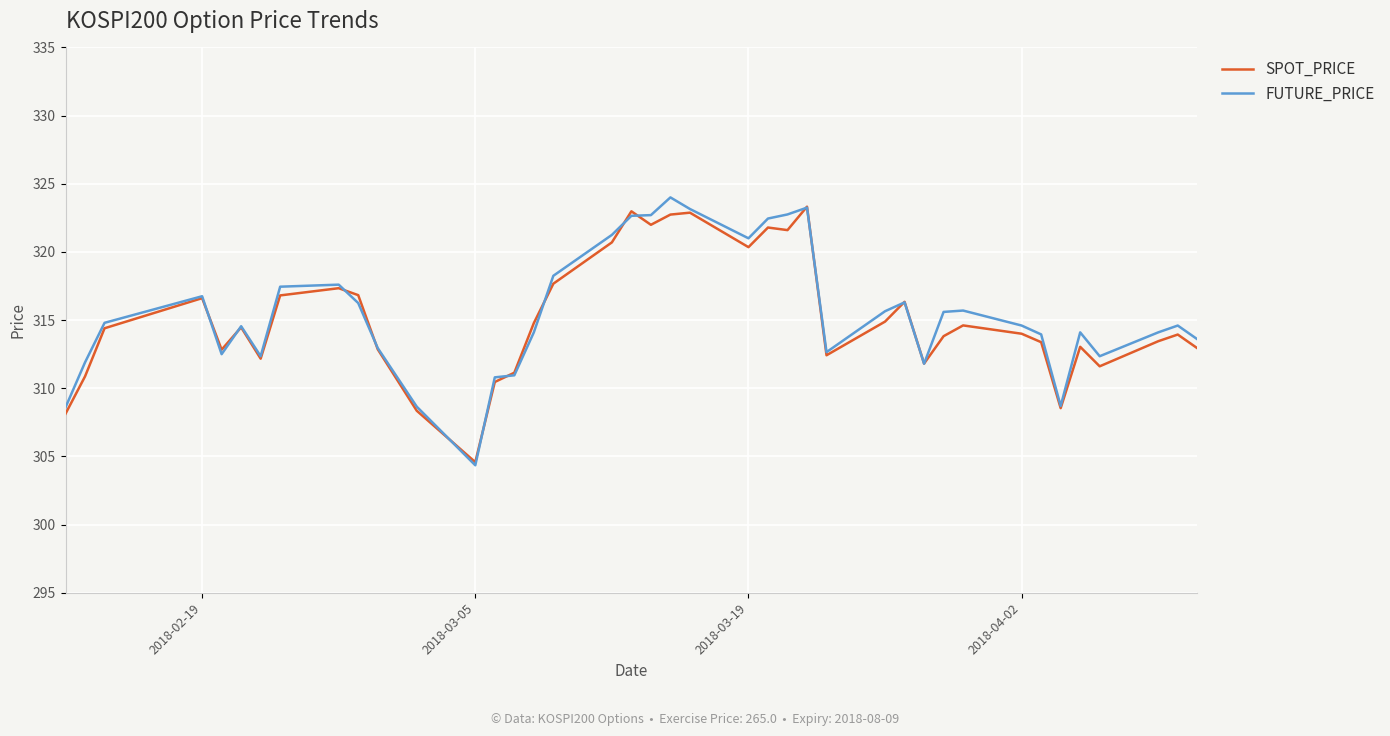

What is the maximum value shown in the chart?

324.0